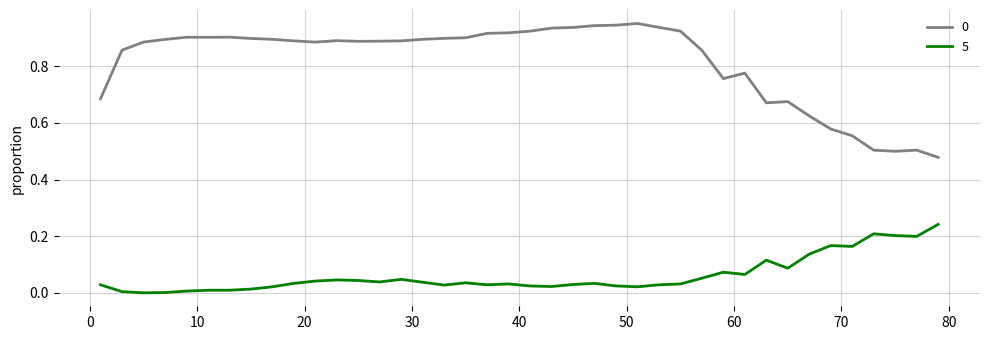

True or false: 5 and 0 intersect in this chart.

False